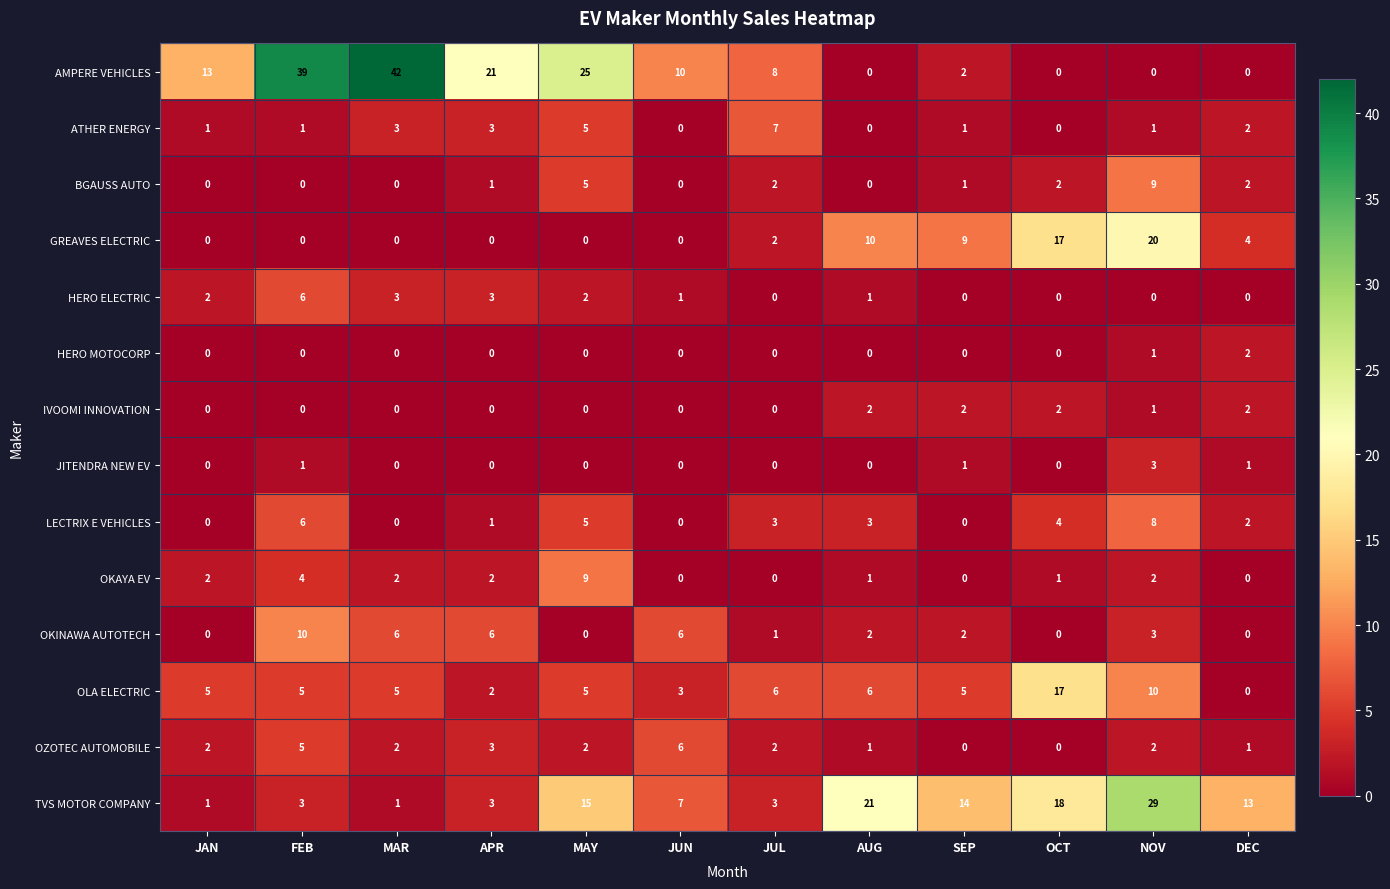

Which category has the highest value in the AMPERE VEHICLES series?

MAR